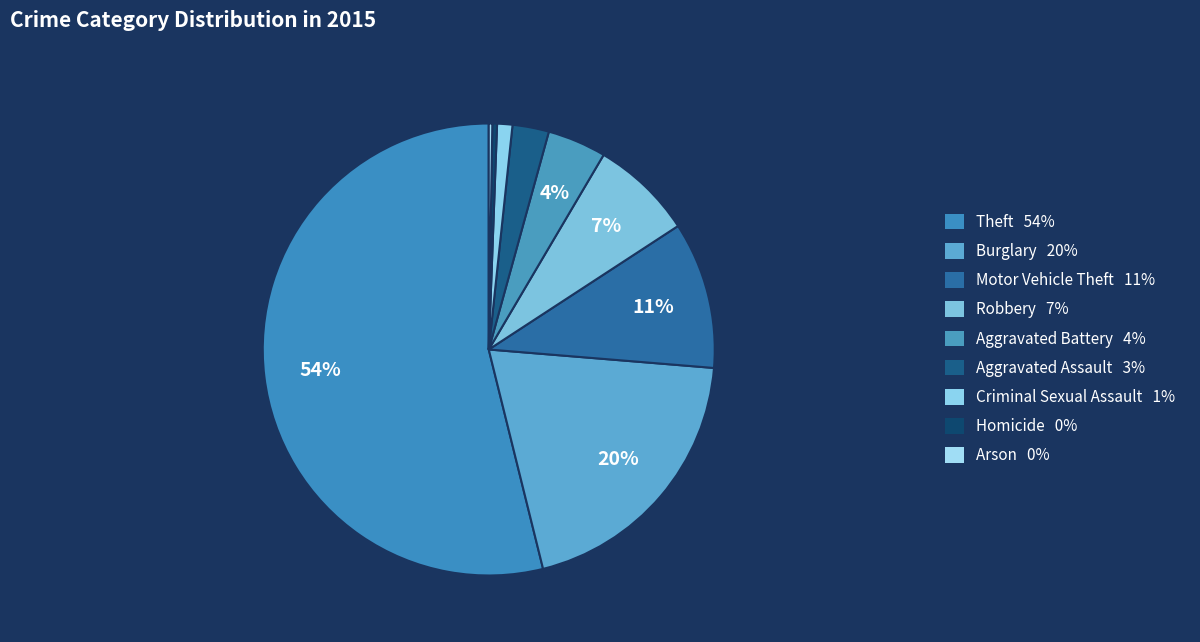

To the nearest percent, what is the combined percentage of Motor Vehicle Theft and Arson?

11%